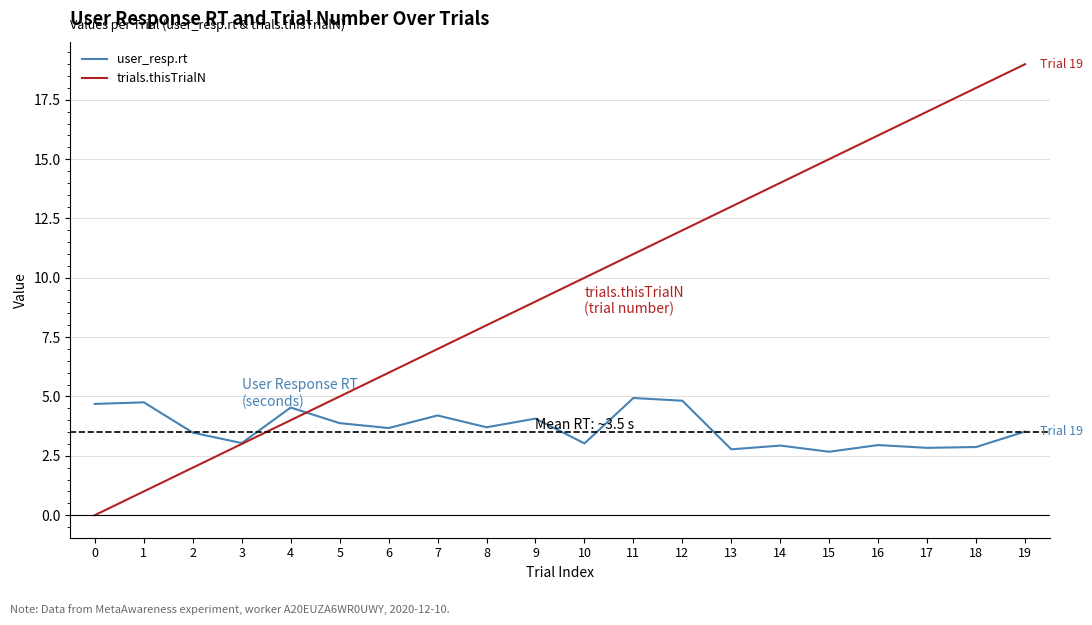

Which series has the widest spread of values?

trials.thisTrialN